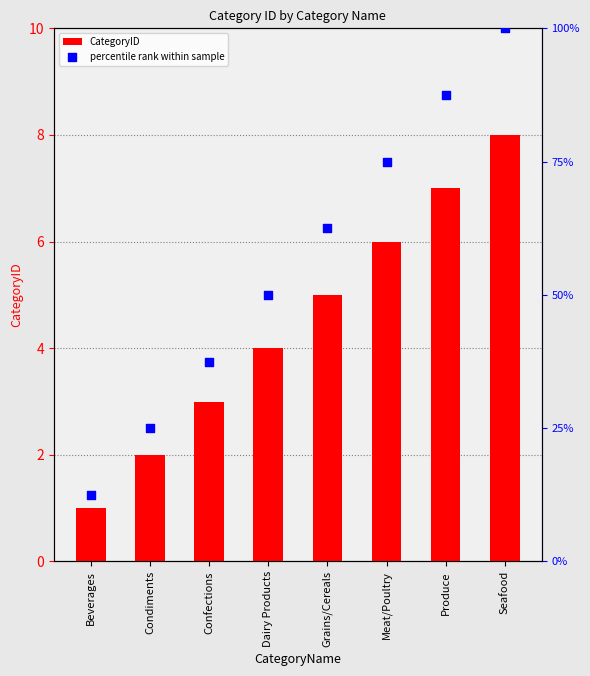

Which series has the largest Y range (max minus min)?

percentile rank within sample